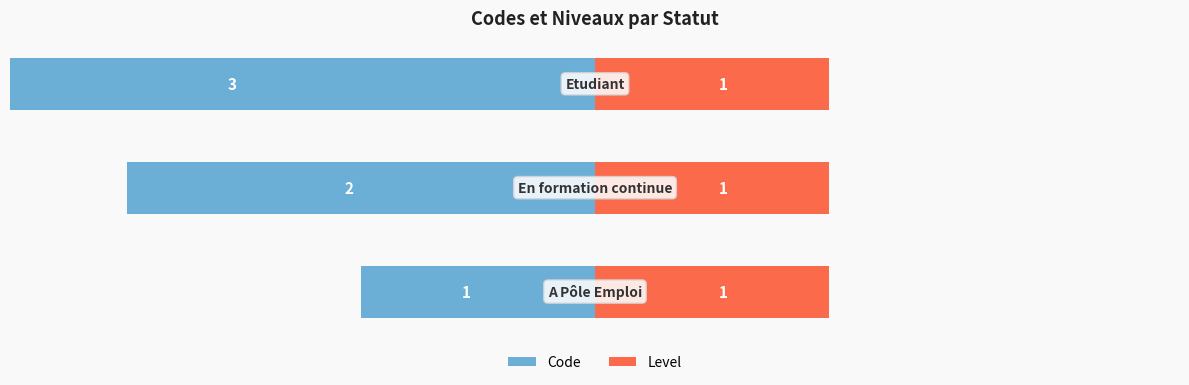

How many bars are there in total?

6